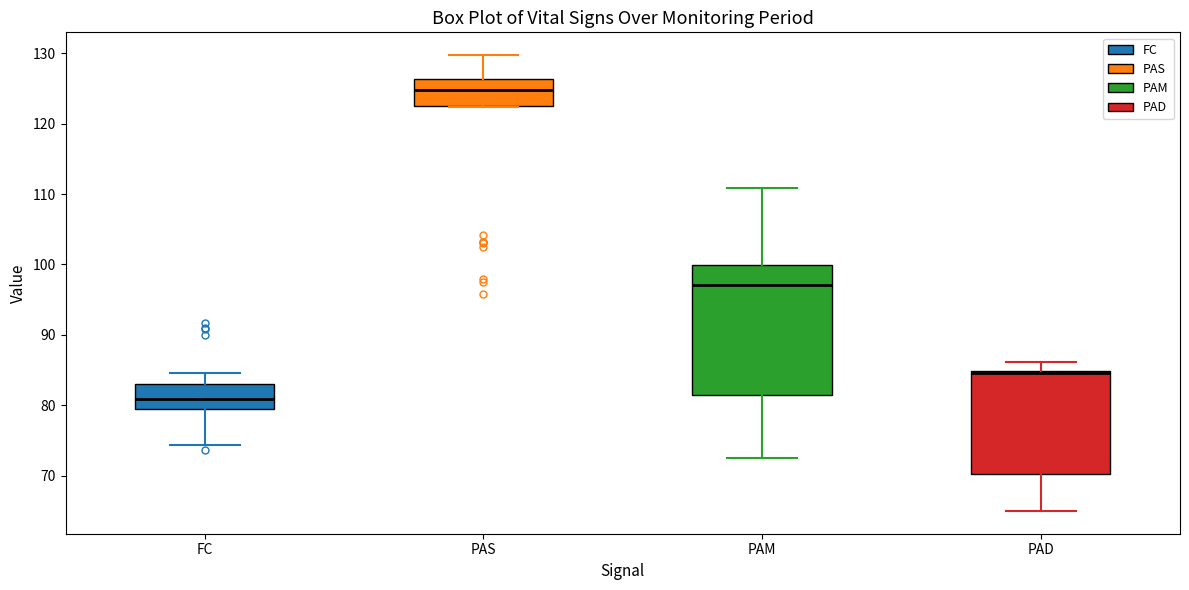

Reading left to right, transcribe this box plot: for each box, give where its median line is, the range the box spans, and where its two whiskers end, as read against the y-axis. The values are not printed on the chart, so give them approximately, as read against the axis.

FC: median 81, box 79 to 83, whiskers 74 to 85
PAS: median 125, box 123 to 126, whiskers 122 to 130
PAM: median 97, box 81 to 100, whiskers 72 to 111
PAD: median 85 (drawn on the box's upper edge), box 70 to 85, whiskers 65 to 86